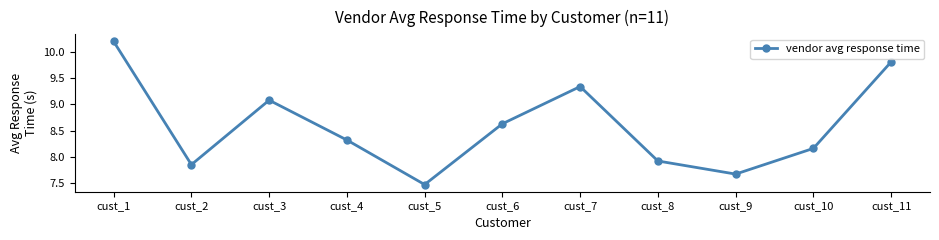

List the labels in order of value, smallest first.

cust_5, cust_9, cust_2, cust_8, cust_10, cust_4, cust_6, cust_3, cust_7, cust_11, cust_1